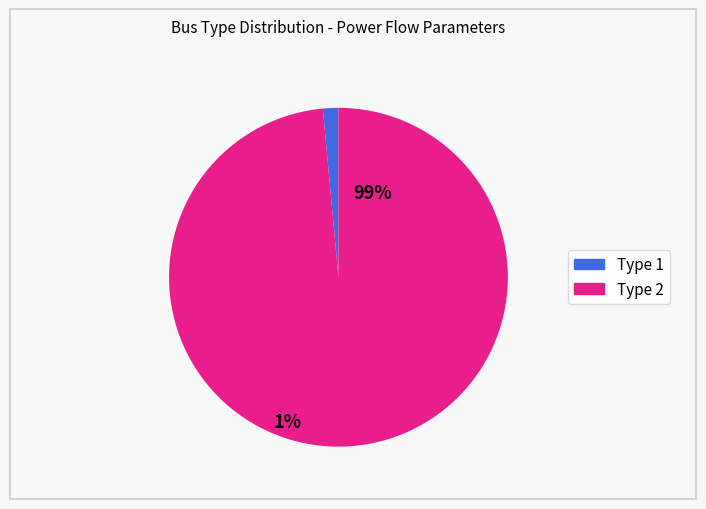

To the nearest percent, what is the average slice percentage?

50%